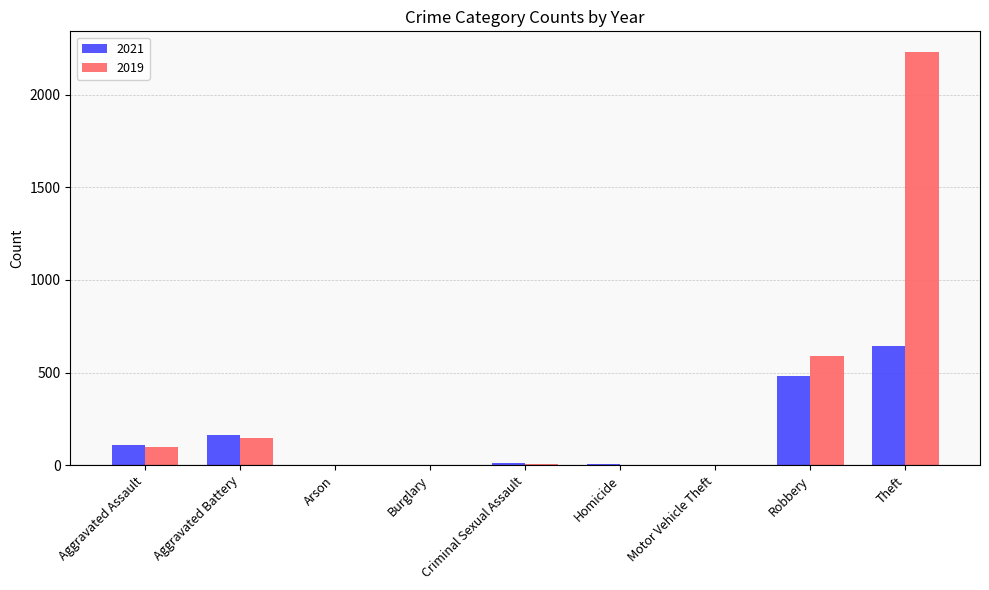

At which label is 2019 closest to 1115?

Robbery